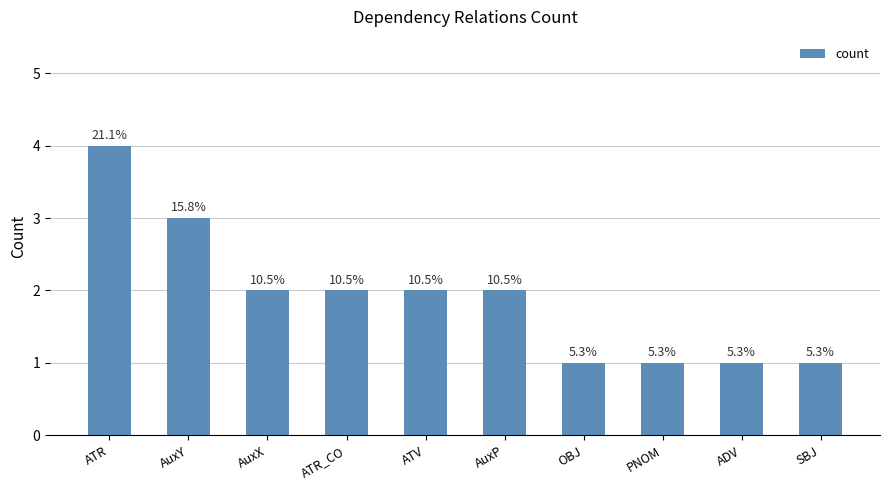

Rank the categories by value from lowest to highest.

OBJ, PNOM, ADV, SBJ, AuxX, ATR_CO, ATV, AuxP, AuxY, ATR